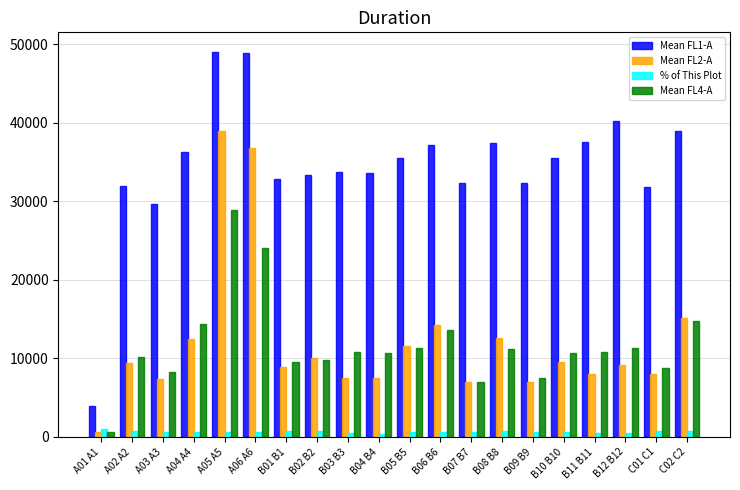

Rank the series by their maximum value, from lowest to highest.

% of This Plot, Mean FL4-A, Mean FL2-A, Mean FL1-A